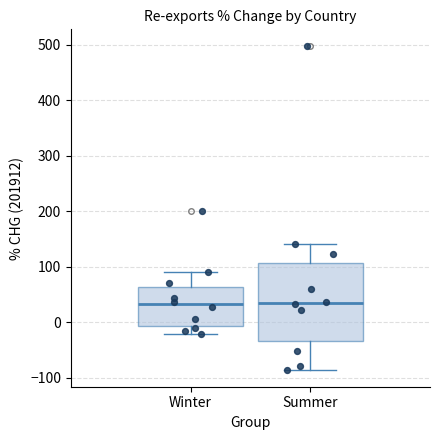

Reading left to right, transcribe this box plot: for each box, give where its median line is, the range the box spans, and where its two whiskers end, as read against the y-axis. The values are not printed on the chart, so give them approximately, as read against the axis.

Winter: median 30, box -10 to 60, whiskers -20 to 90
Summer: median 40, box -30 to 110, whiskers -90 to 140